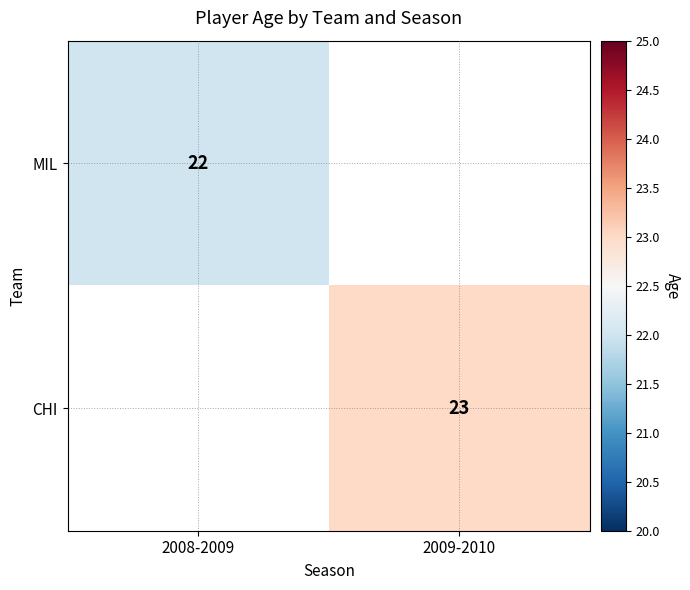

The CHI series shows 37 at 2009-2010. True or false?

False